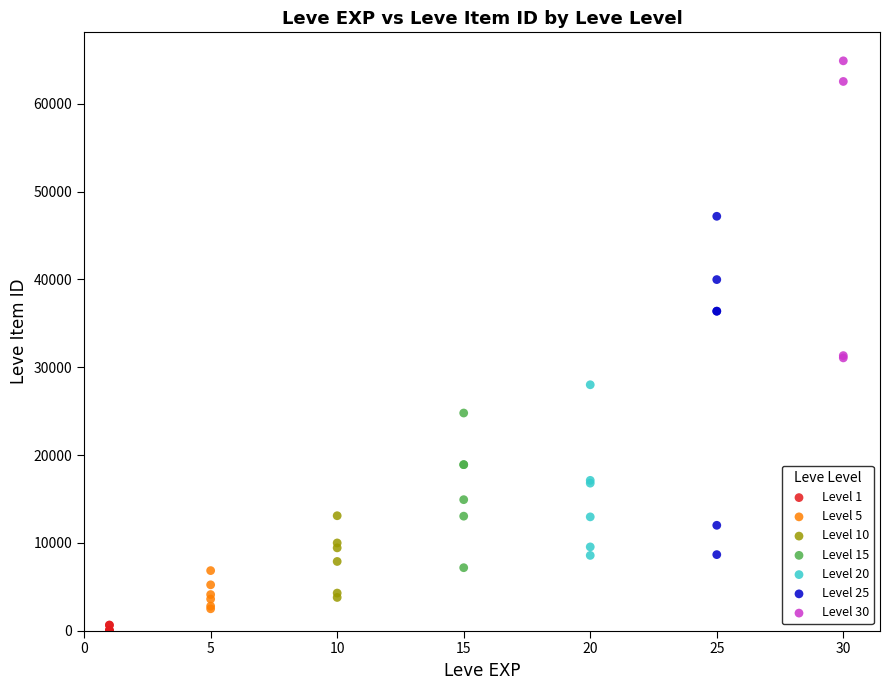

Which series contains the highest Y value?

Level 30